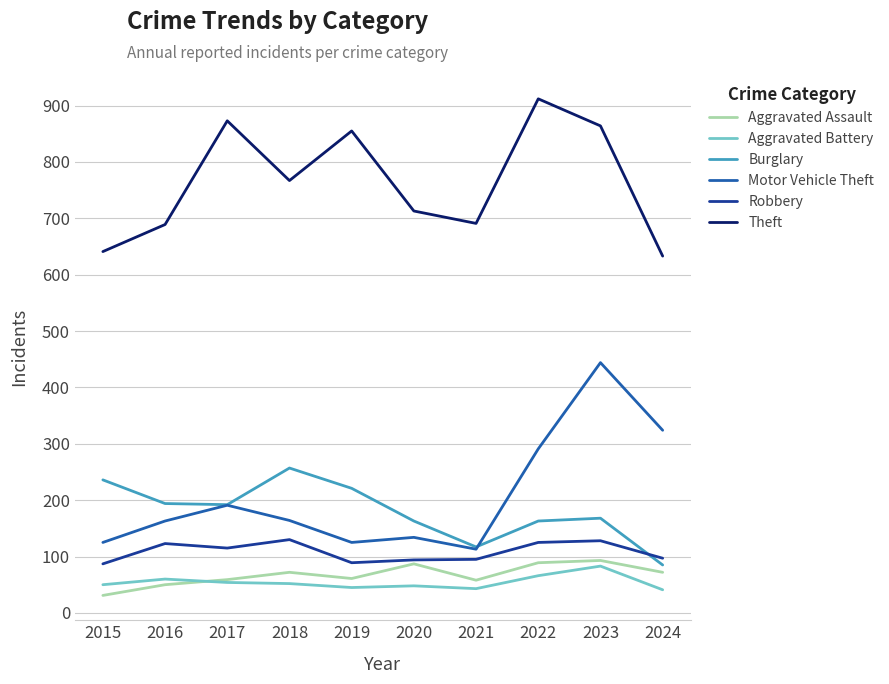

Which series changed the most between 2020 and 2022?

Theft